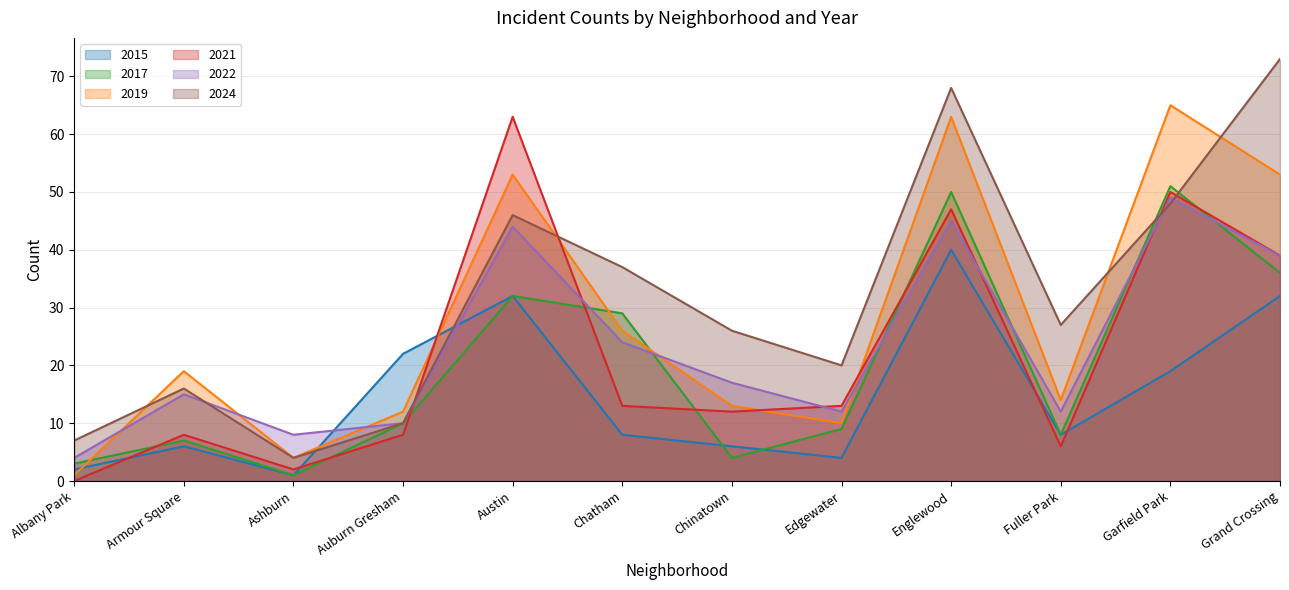

Which series has the widest spread of values?

2024